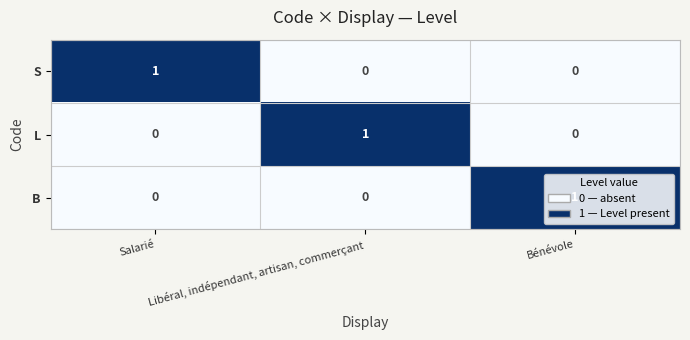

Is the value of S at Salarié greater than the value of L at Salarié?

Yes